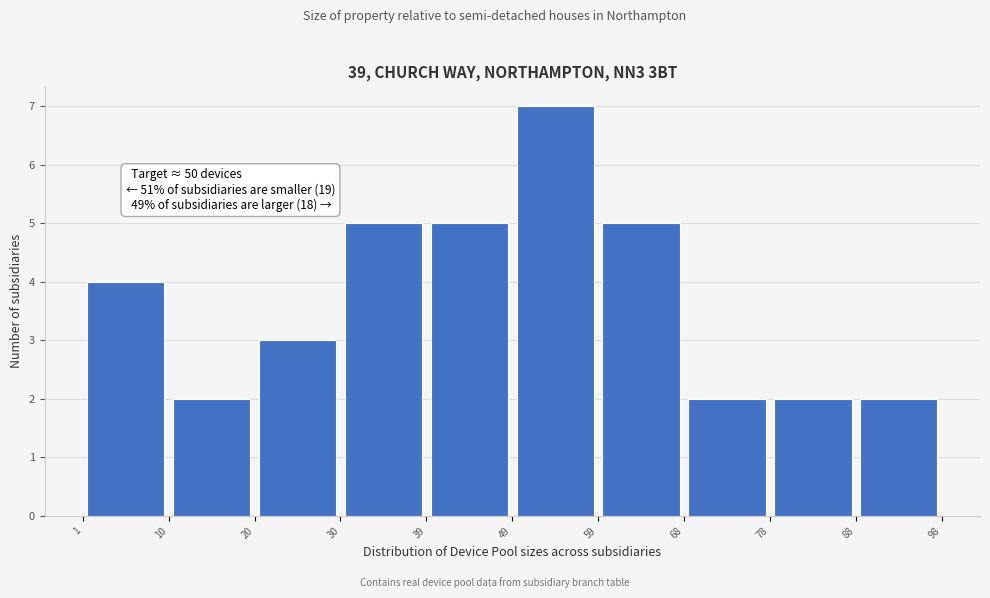

Which range on the x-axis has the tallest bar?

49 to 59